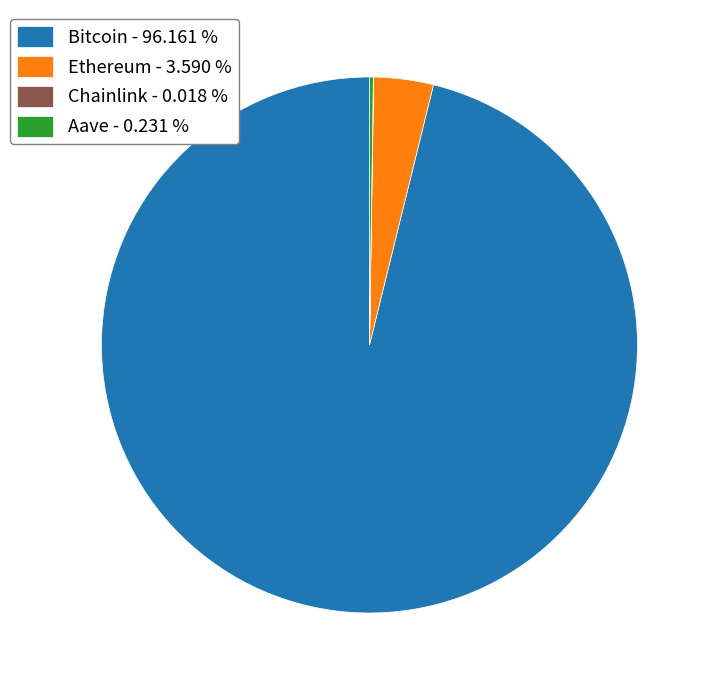

True or false: Ethereum accounts for 4% of the total.

True